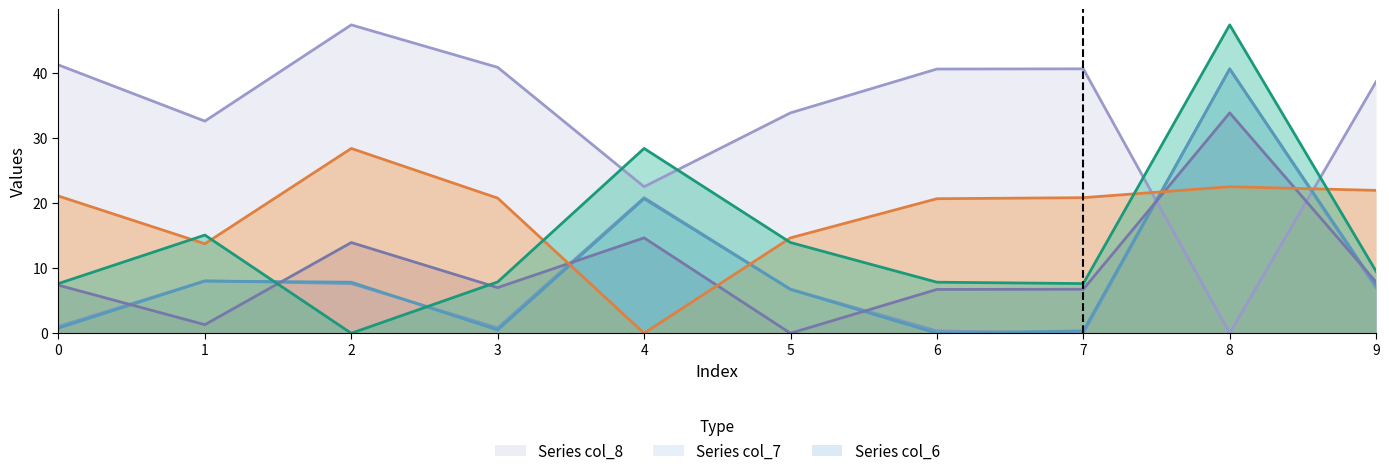

At how many categories does at least one series exceed 11?

10